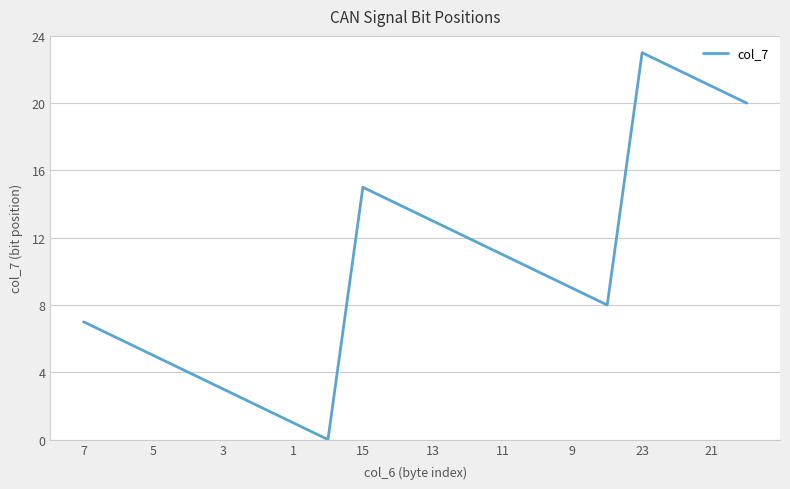

What is the difference between the maximum and minimum values?

23